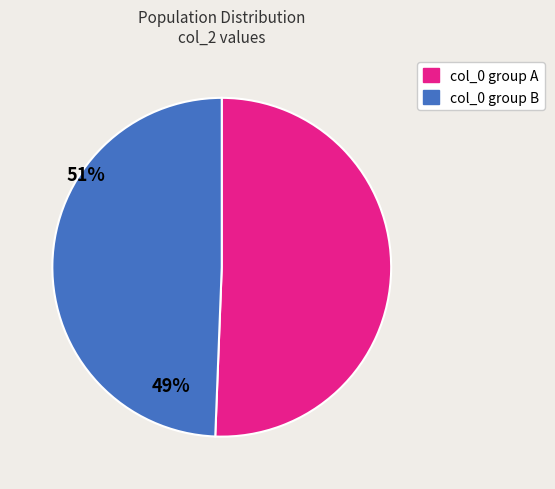

Is there any slice that represents more than half of the pie?

Yes